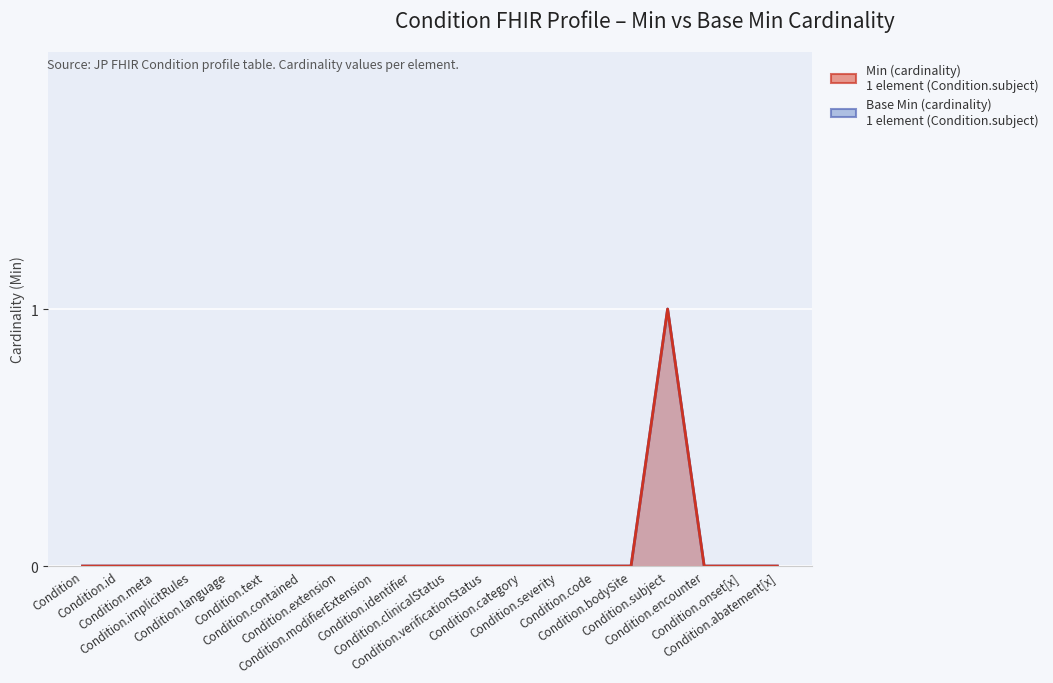

What is the label of the 18th point from the left?

Condition.encounter